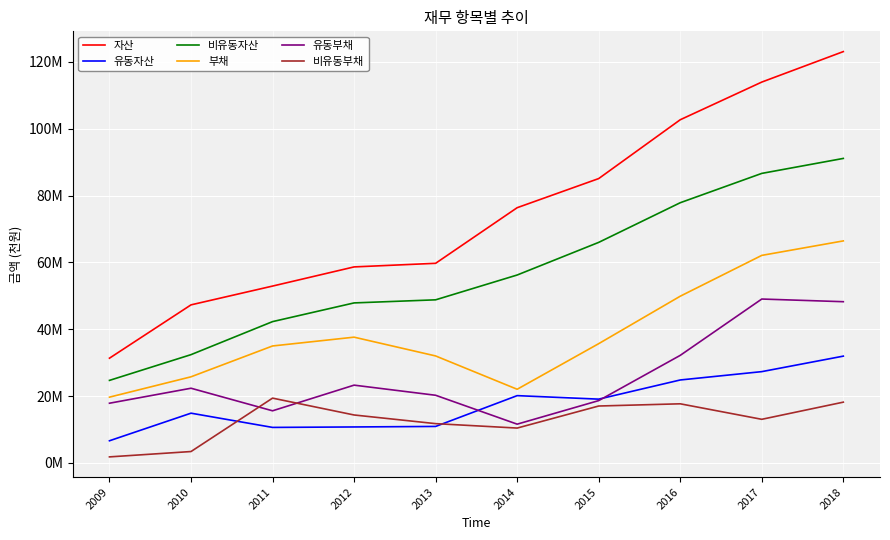

Does the chart have visible grid lines?

Yes